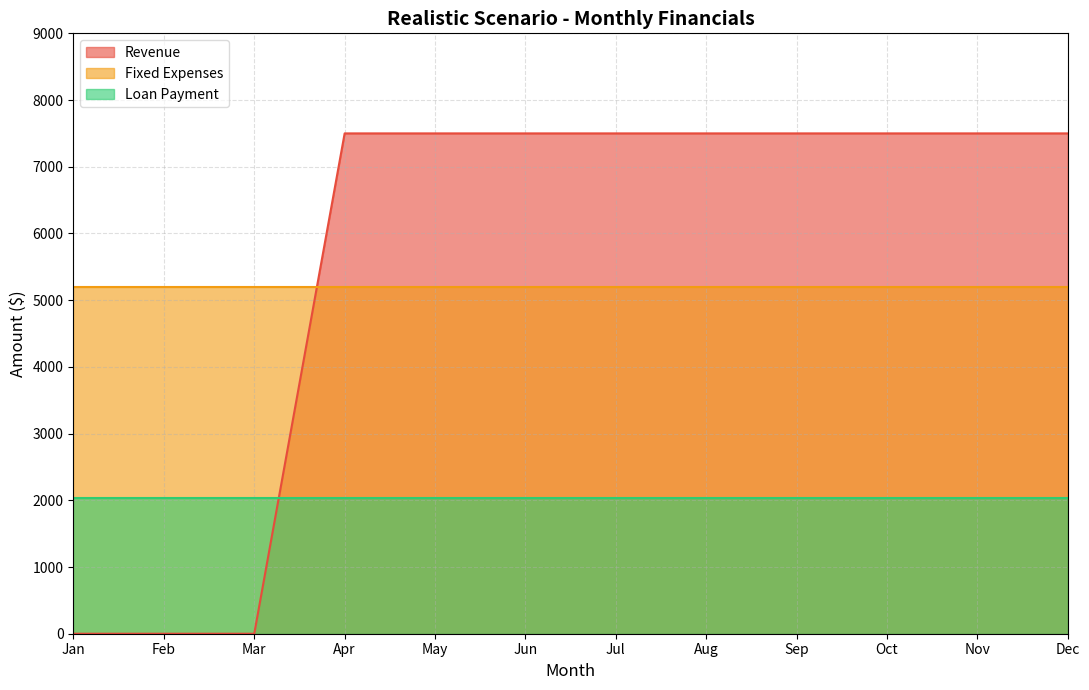

Where do Loan Payment and Revenue first cross each other?

Mar and Apr